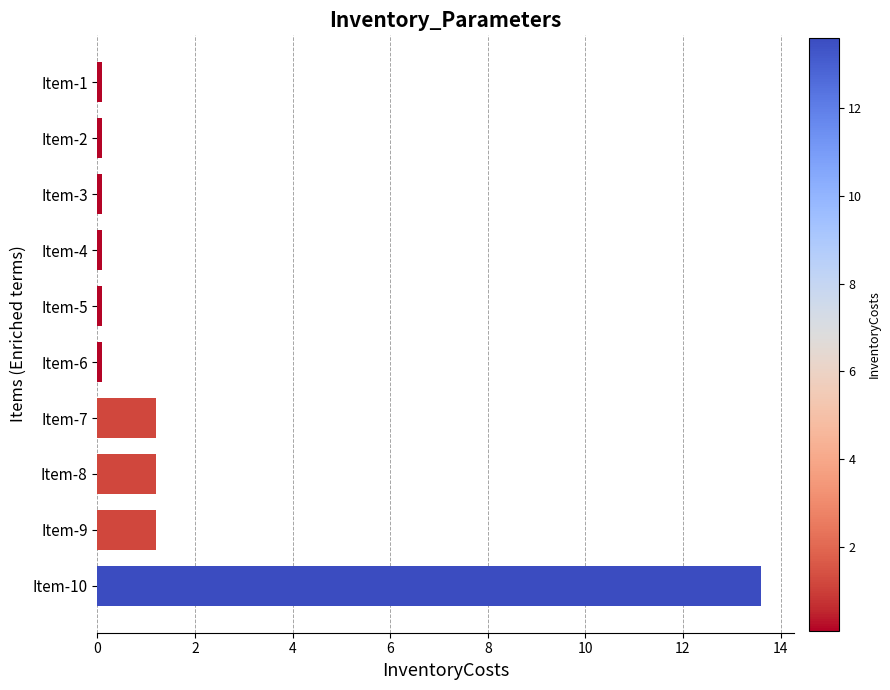

The chart shows a value of 0.1 at Item-1. True or false?

True